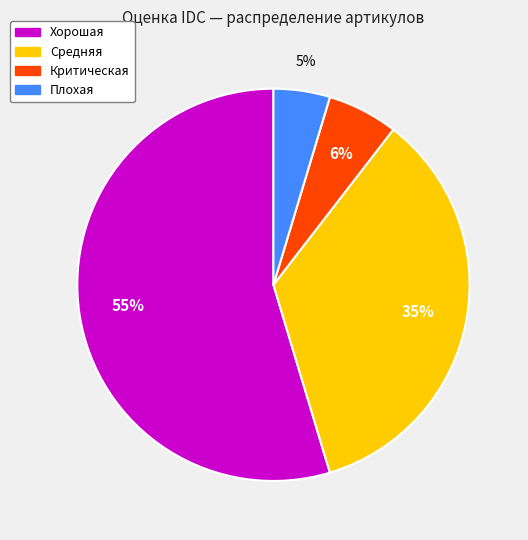

Combined, do Критическая and Средняя account for over 50%?

No